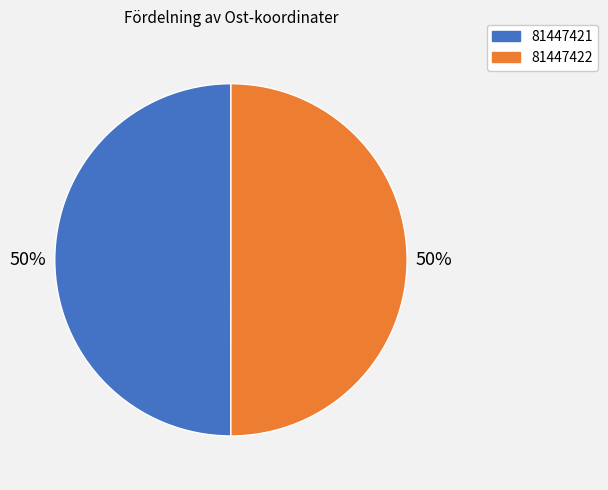

Approximately how many times larger is the value at 81447421 compared to 81447422?

1.0